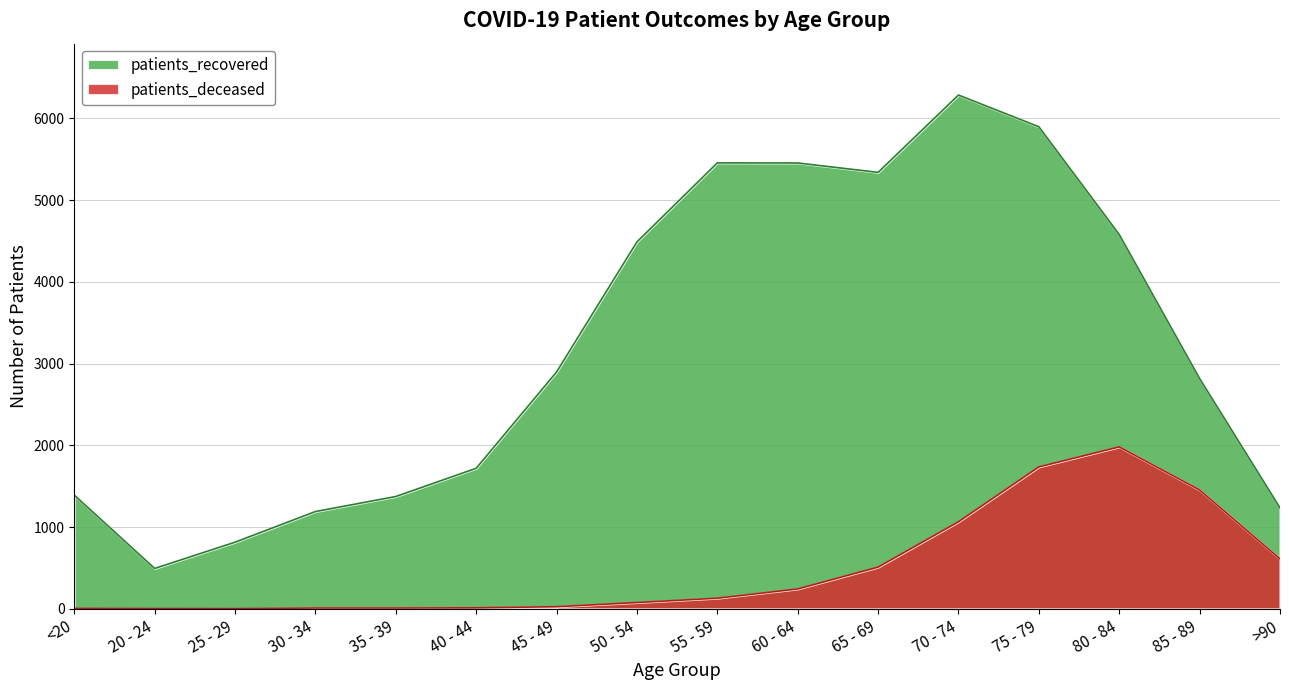

At which label does patients_deceased first exceed 130?

60 - 64